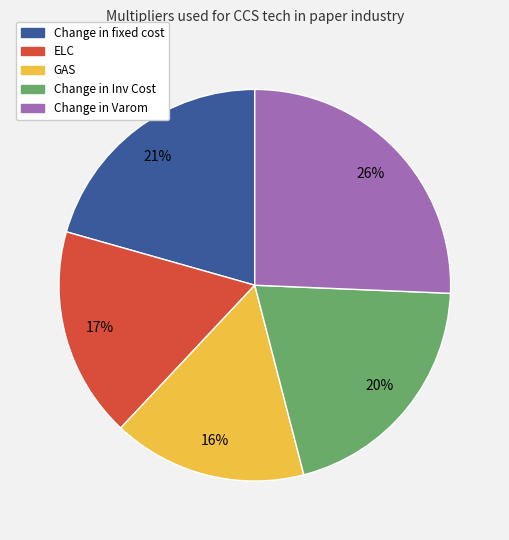

Is the sum of Change in Varom and ELC greater than half?

No